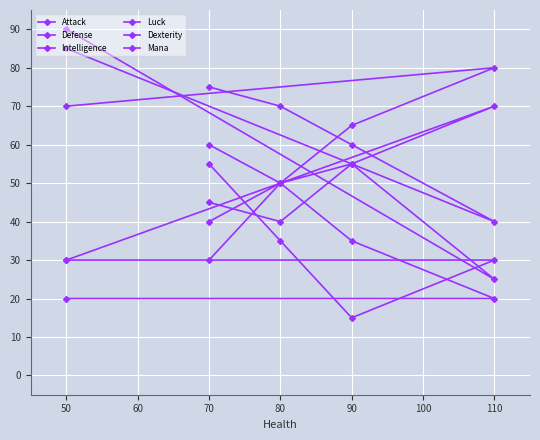

Which series changed the most between 40 and 60?

Mana